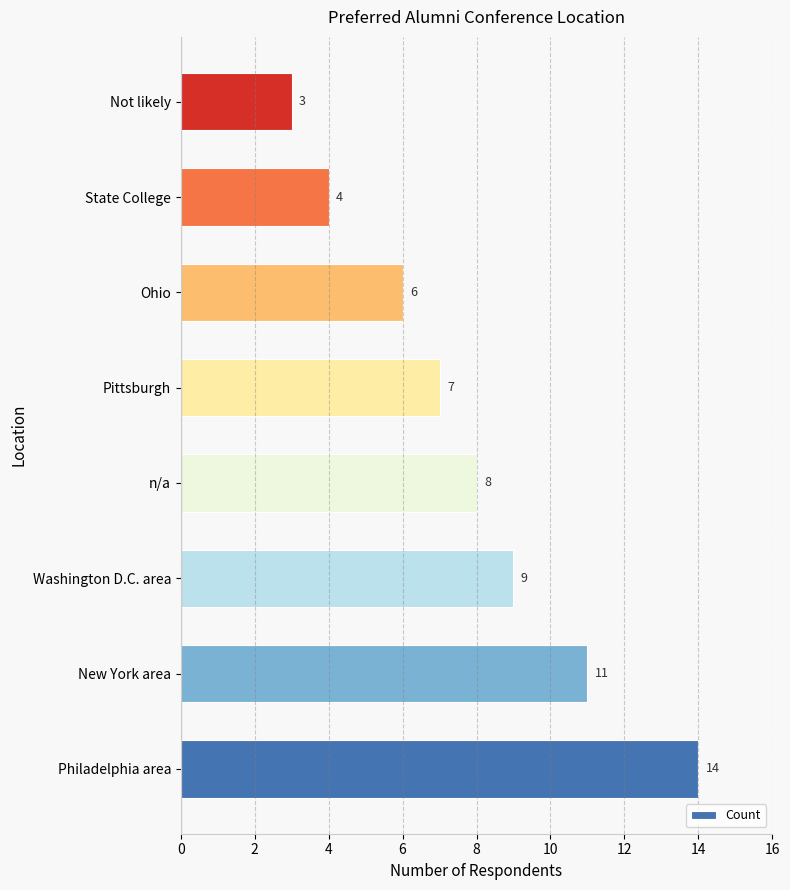

How many series are shown in this chart?

1